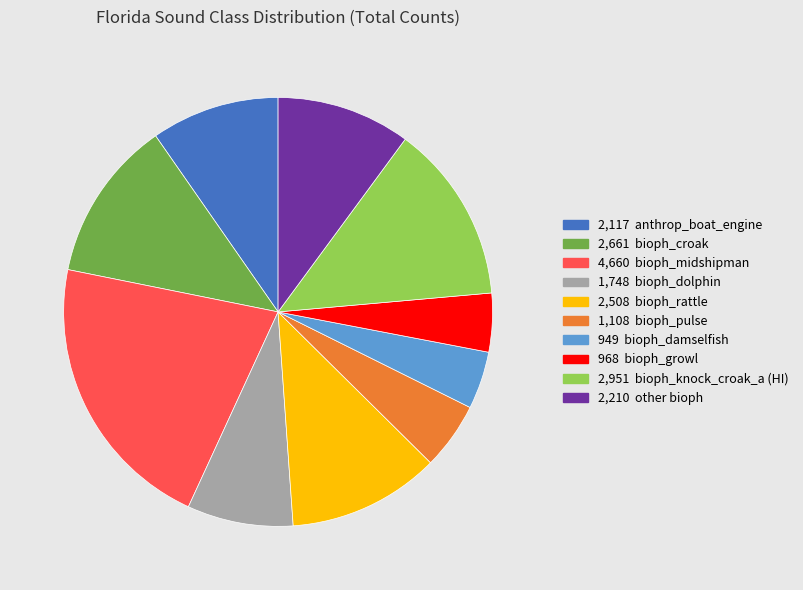

Which has a higher value, 1,108 bioph_pulse or 968 bioph_growl?

1,108 bioph_pulse